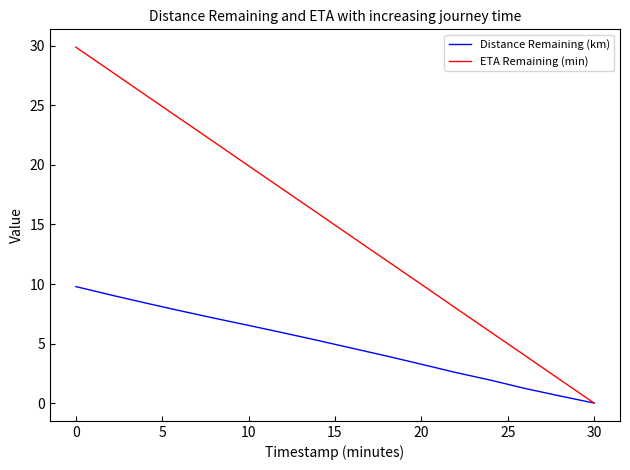

True or false: ETA Remaining (min) has more than 2 points higher than both neighbors.

False